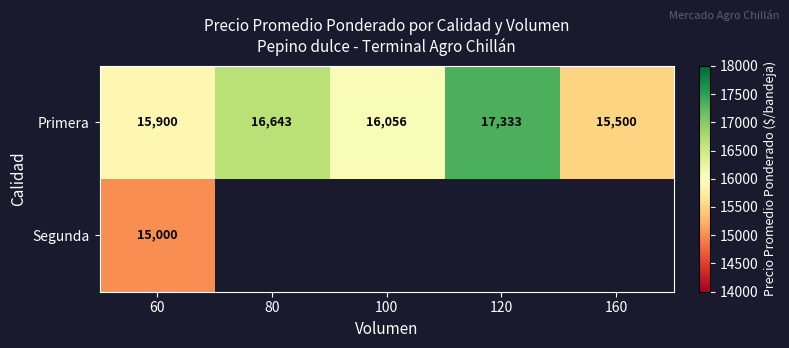

Rank the categories by Primera value from lowest to highest.

160, 60, 100, 80, 120